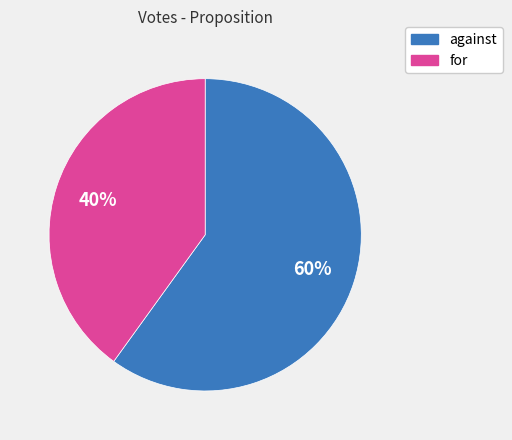

Do against and for together represent more than half of the pie?

Yes